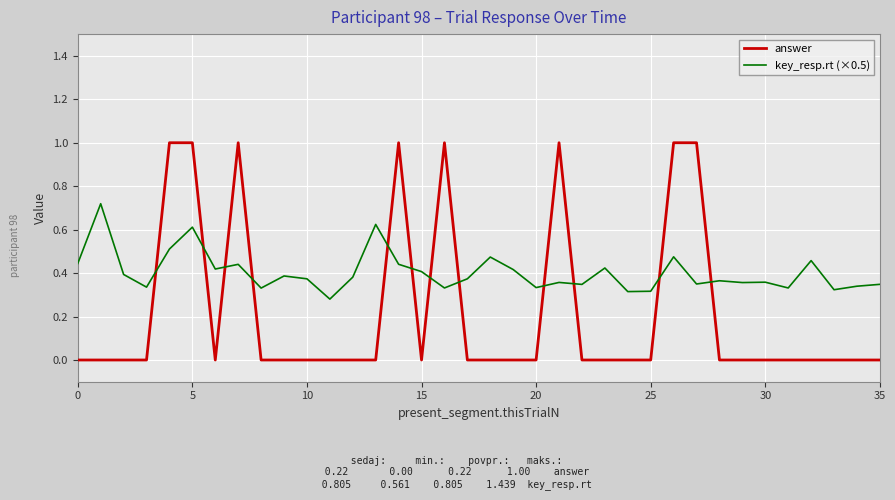

What is the maximum value shown in the chart?

1.0